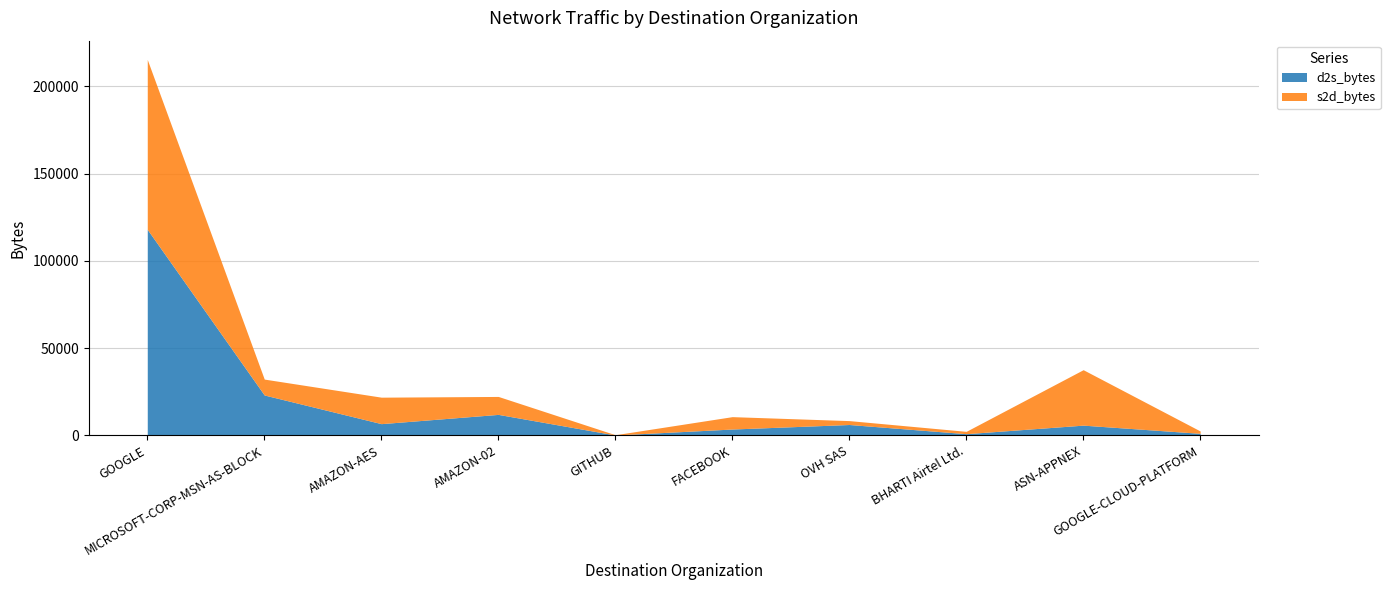

What is the minimum value shown in the chart?

143